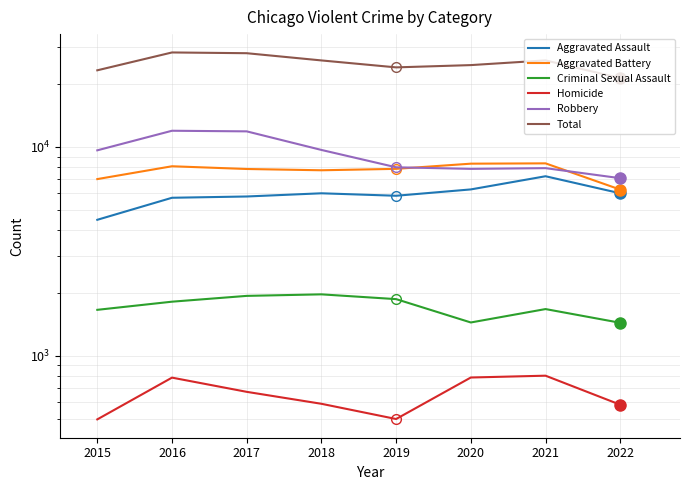

Between 2019 and 2021, which series saw the biggest shift?

Total